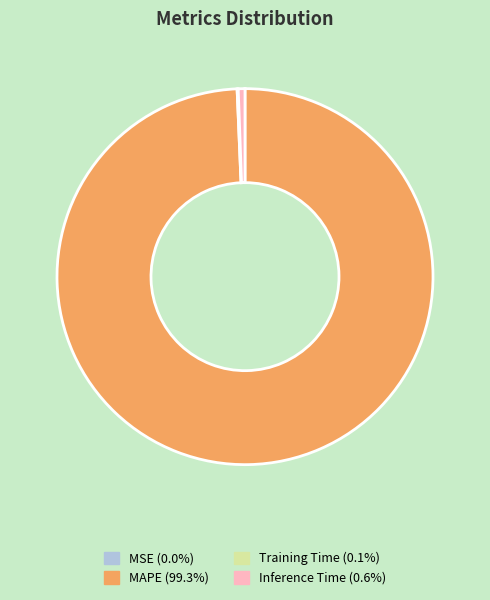

Is there a majority slice in this chart?

Yes